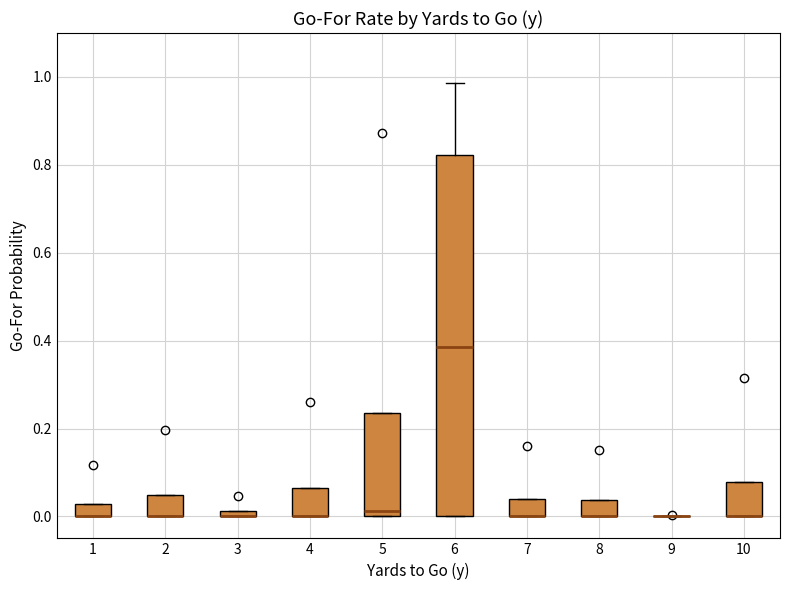

Comparing the boxes themselves (not the whiskers), which one is the tallest?

6